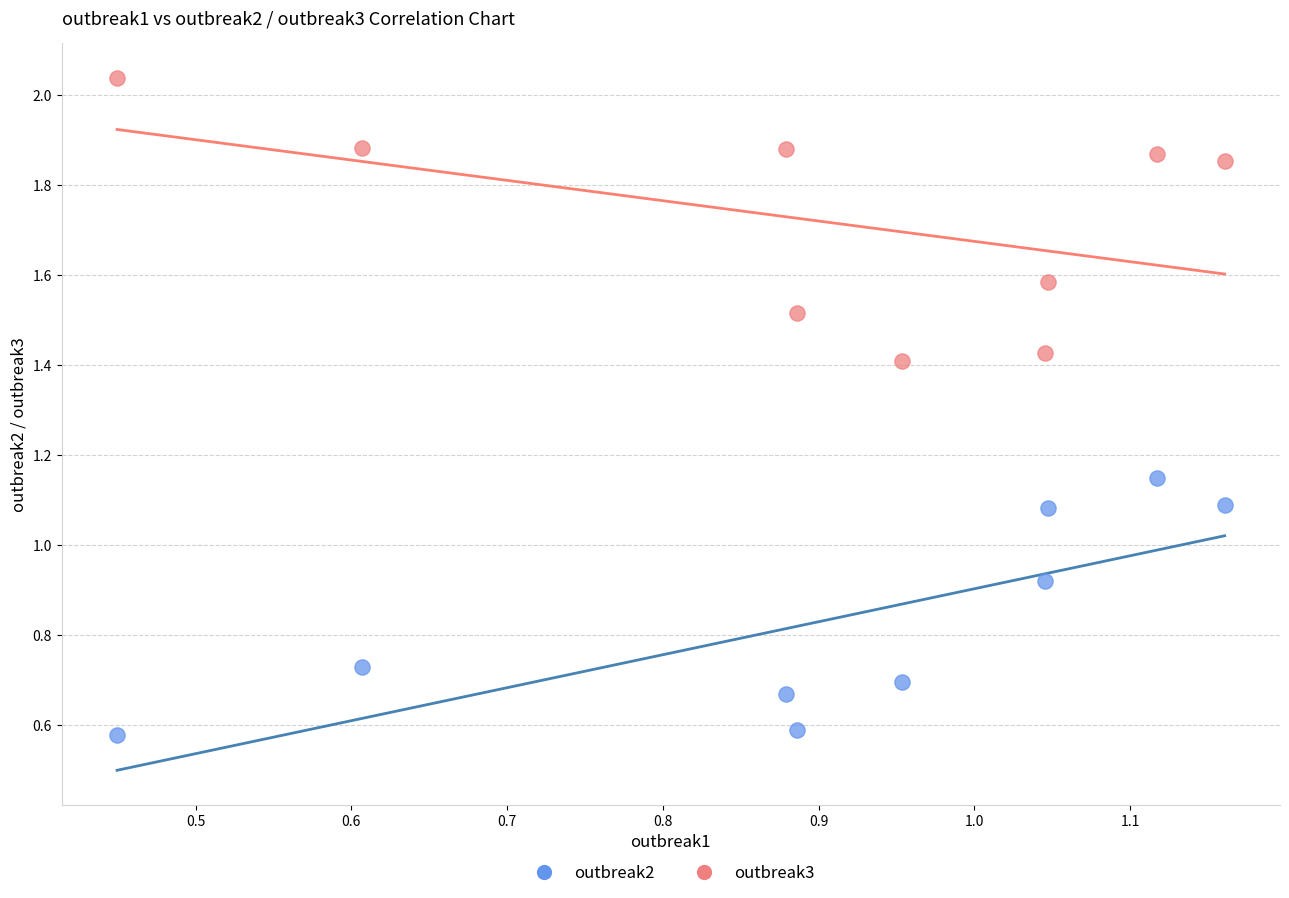

Which series contains the highest Y value?

outbreak3